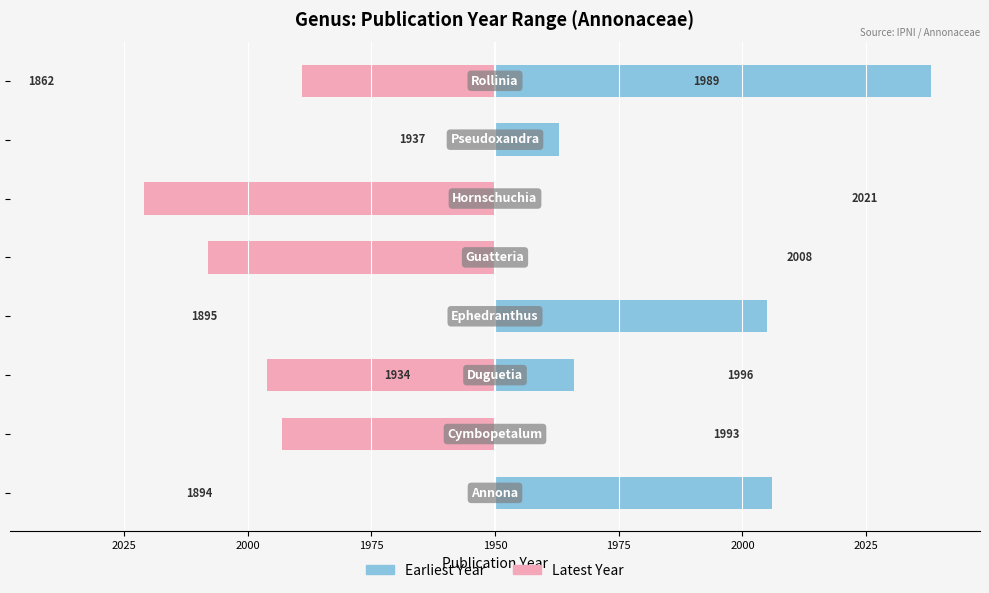

What are all the series names shown in the legend?

Earliest Year, Latest Year